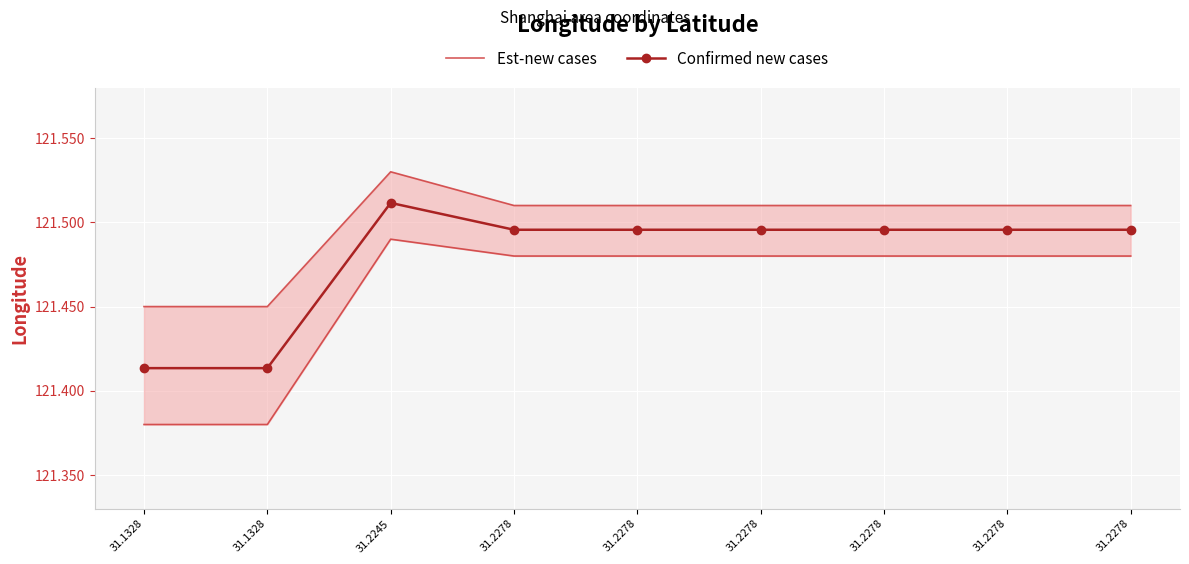

Reading left to right, what are all the values shown in this chart?

Est-new cases: 31.1328=121.5	31.1328=121.5	31.2245=121.5	31.2278=121.5	31.2278=121.5	31.2278=121.5	31.2278=121.5	31.2278=121.5	31.2278=121.5
Confirmed new cases: 31.1328=121.4	31.1328=121.4	31.2245=121.5	31.2278=121.5	31.2278=121.5	31.2278=121.5	31.2278=121.5	31.2278=121.5	31.2278=121.5